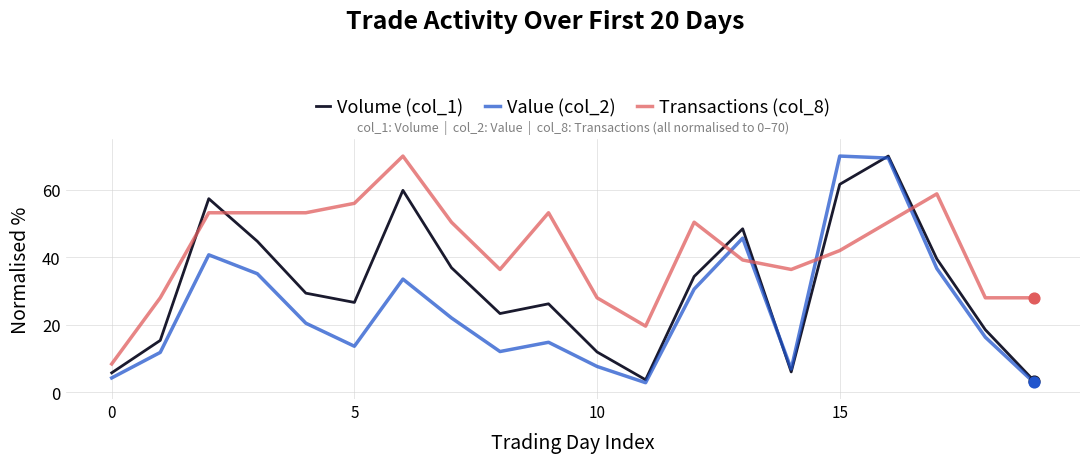

What are all the series names shown in the legend?

Volume (col_1), Value (col_2), Transactions (col_8)